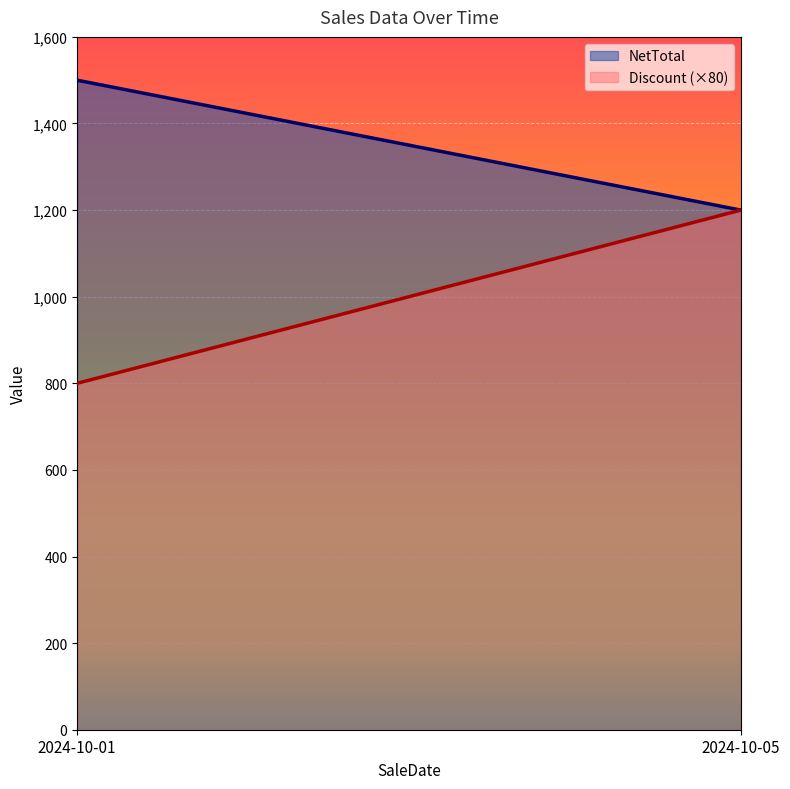

The Discount series shows 15 at 2024-10-05. True or false?

True